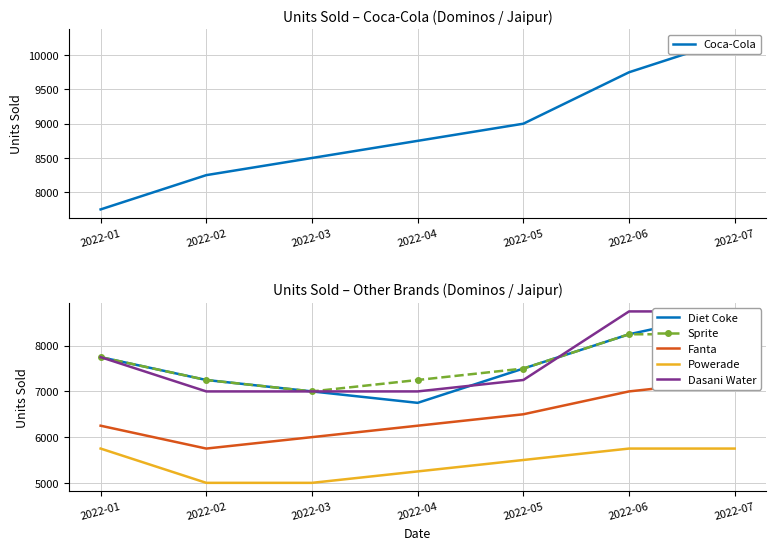

Reading left to right, extract all data points from this chart.

Coca-Cola: 7750	8250	8500	8750	9000	9750	10250
Diet Coke: 7750	7250	7000	6750	7500	8250	8750
Sprite: 7750	7250	7000	7250	7500	8250	8250
Fanta: 6250	5750	6000	6250	6500	7000	7250
Powerade: 5750	5000	5000	5250	5500	5750	5750
Dasani Water: 7750	7000	7000	7000	7250	8750	8750